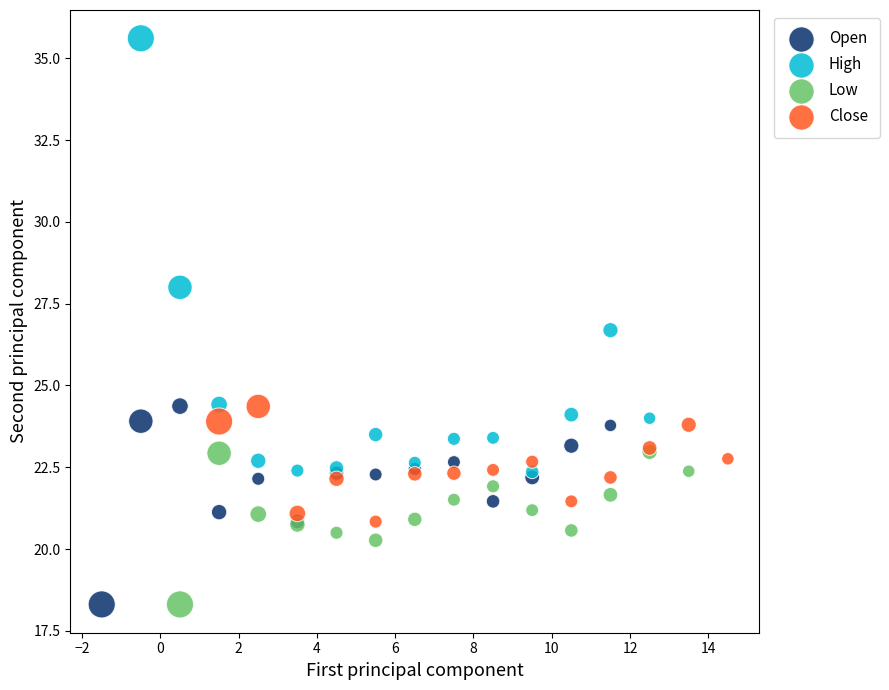

Which series reaches the maximum Y coordinate?

High